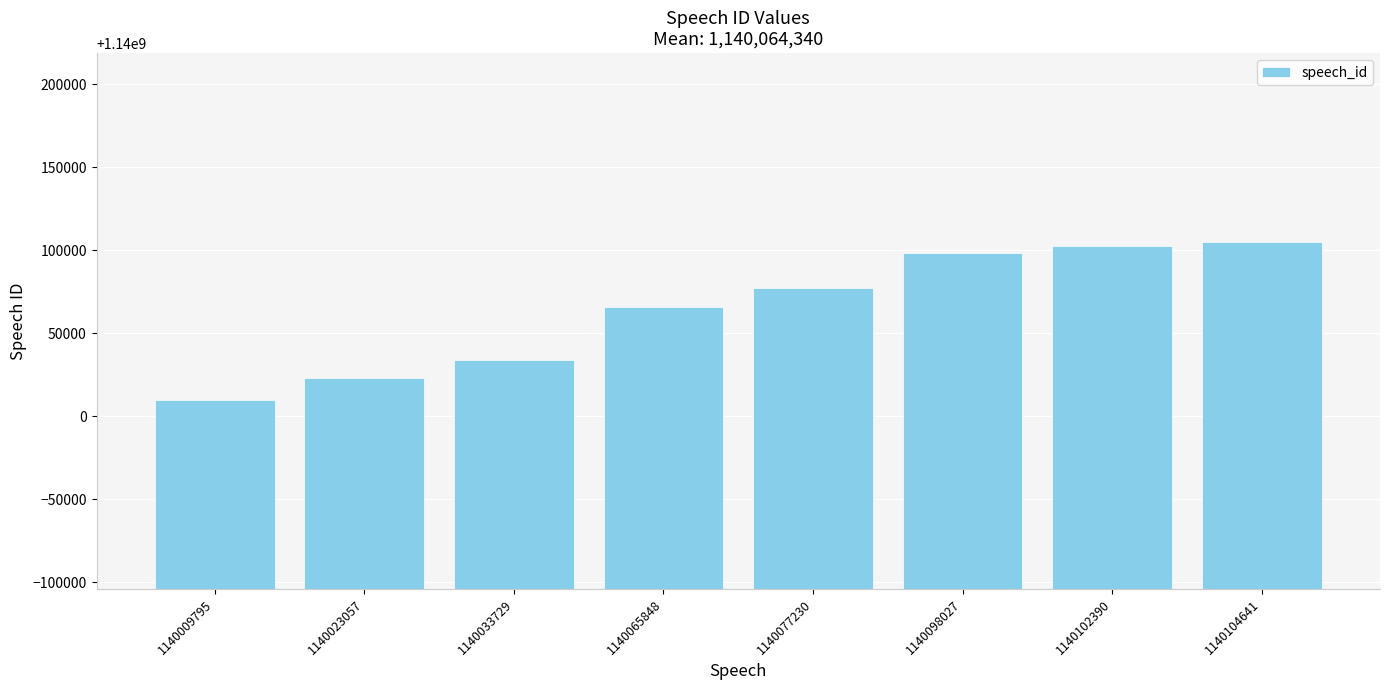

At which label is the value closest to 1140057218?

1140065848